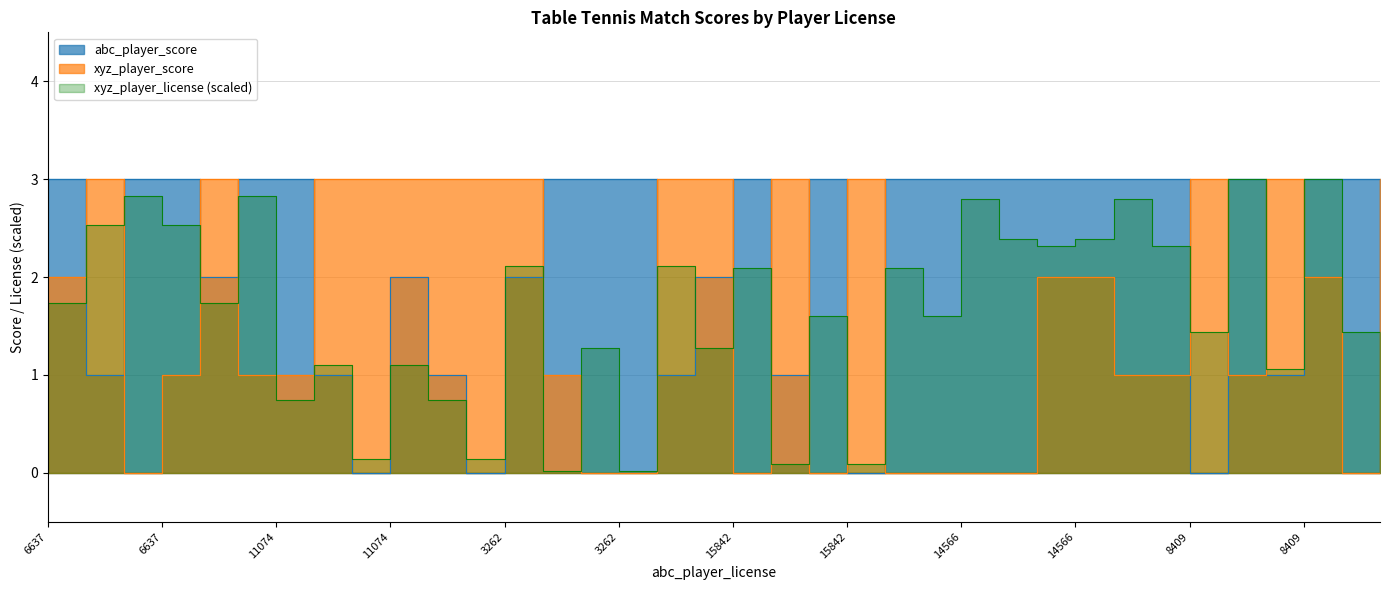

At which category is the sum across all series the highest?

8409